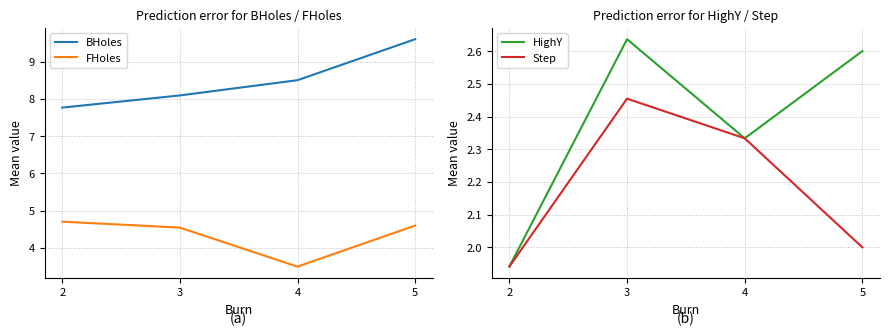

Which series has the largest total across all categories?

BHoles